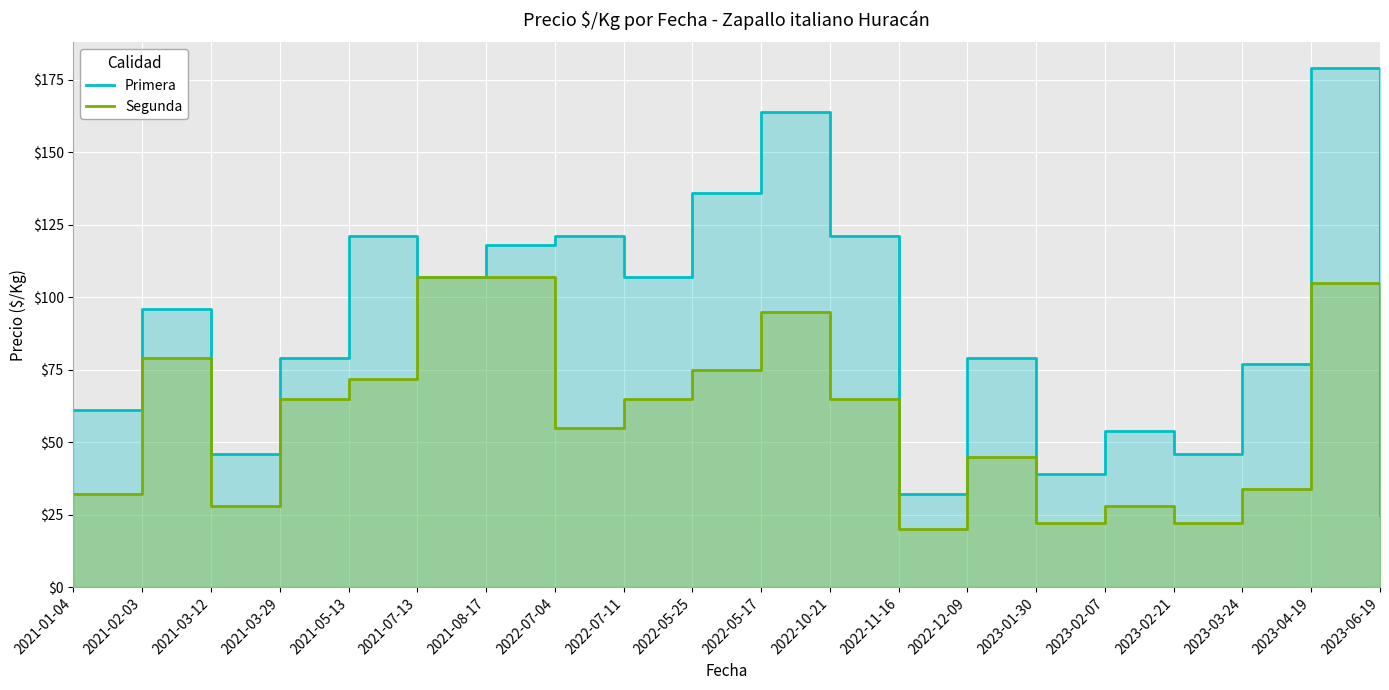

What is the value of the Primera point at the 18th from the left?

77